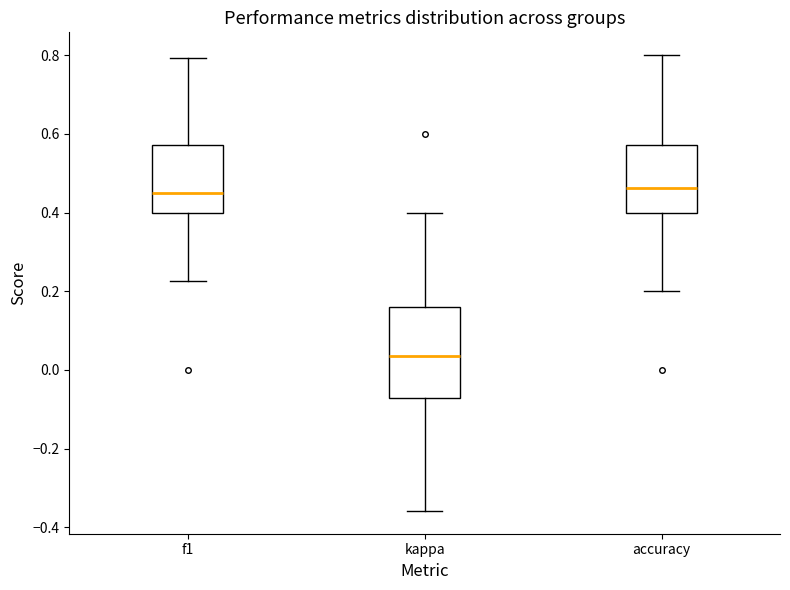

Which box's median line is the lowest?

kappa